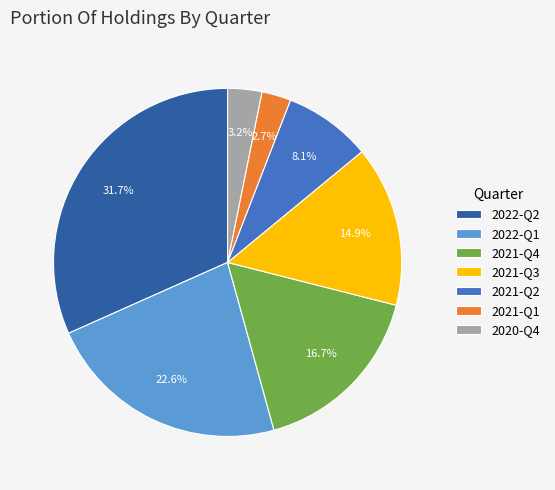

Which has a higher value, 2021-Q1 or 2022-Q1?

2022-Q1